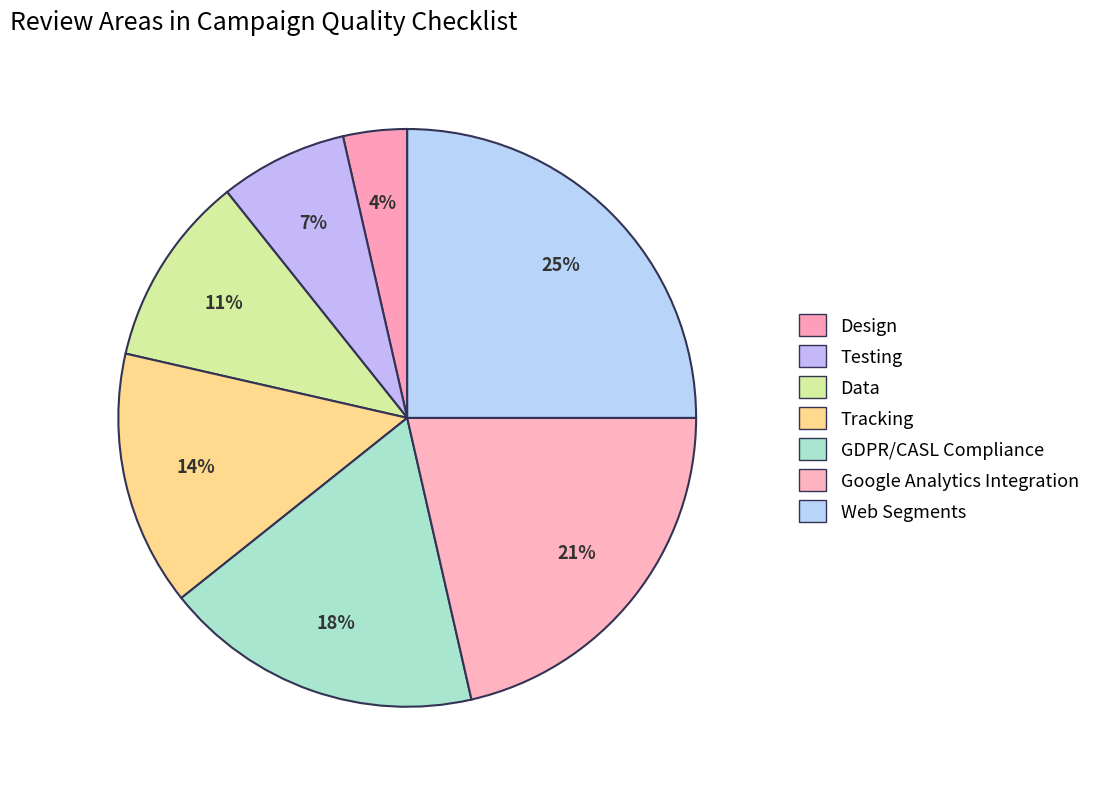

Which category has the smallest portion of the pie?

Design